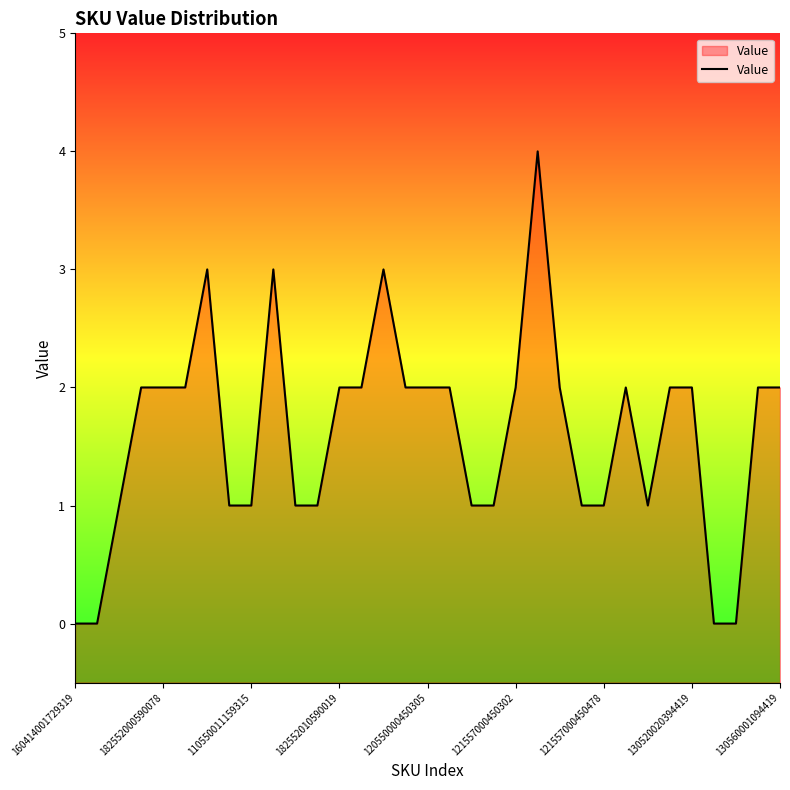

How many values are below 2?

14